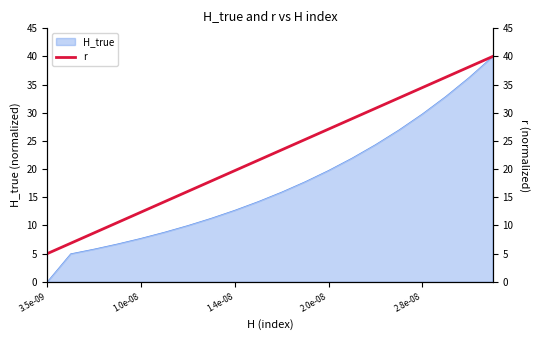

Is it true that H_true equals 47.0 at 2.8e-08?

False